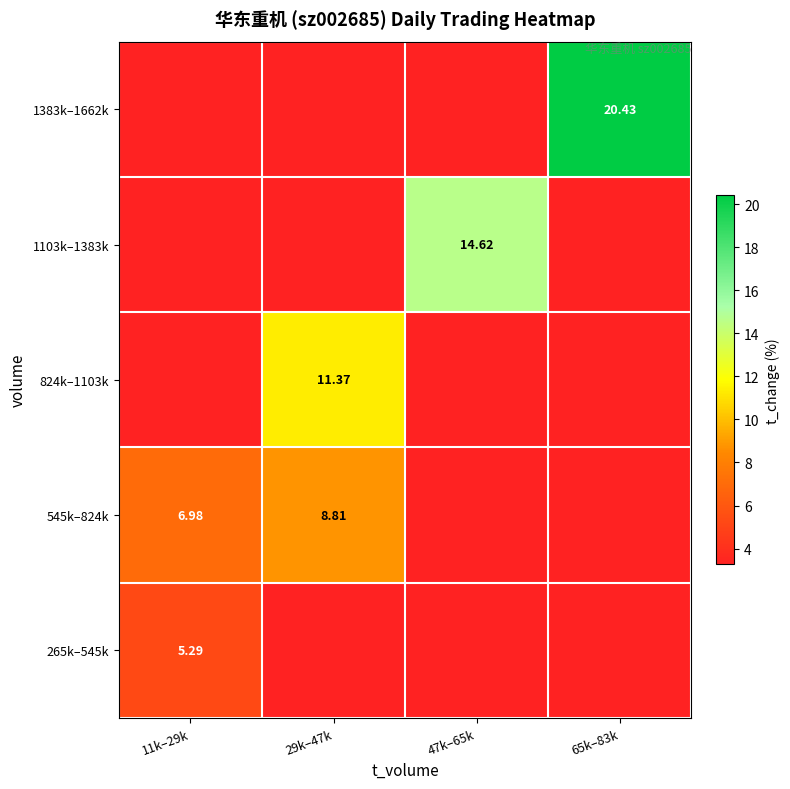

At which category is the sum across all series the highest?

65k–83k